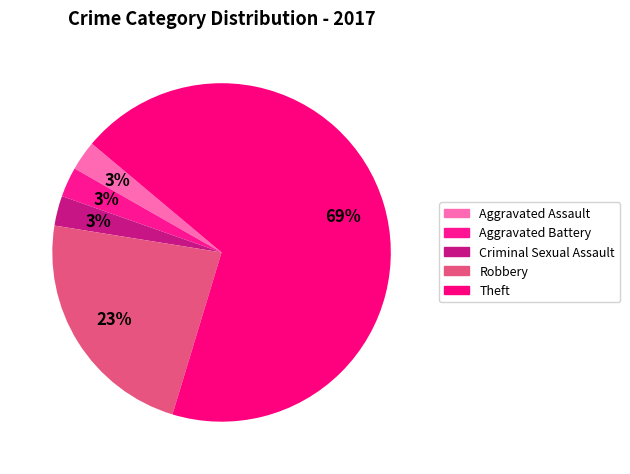

How many segments does this pie chart have?

5